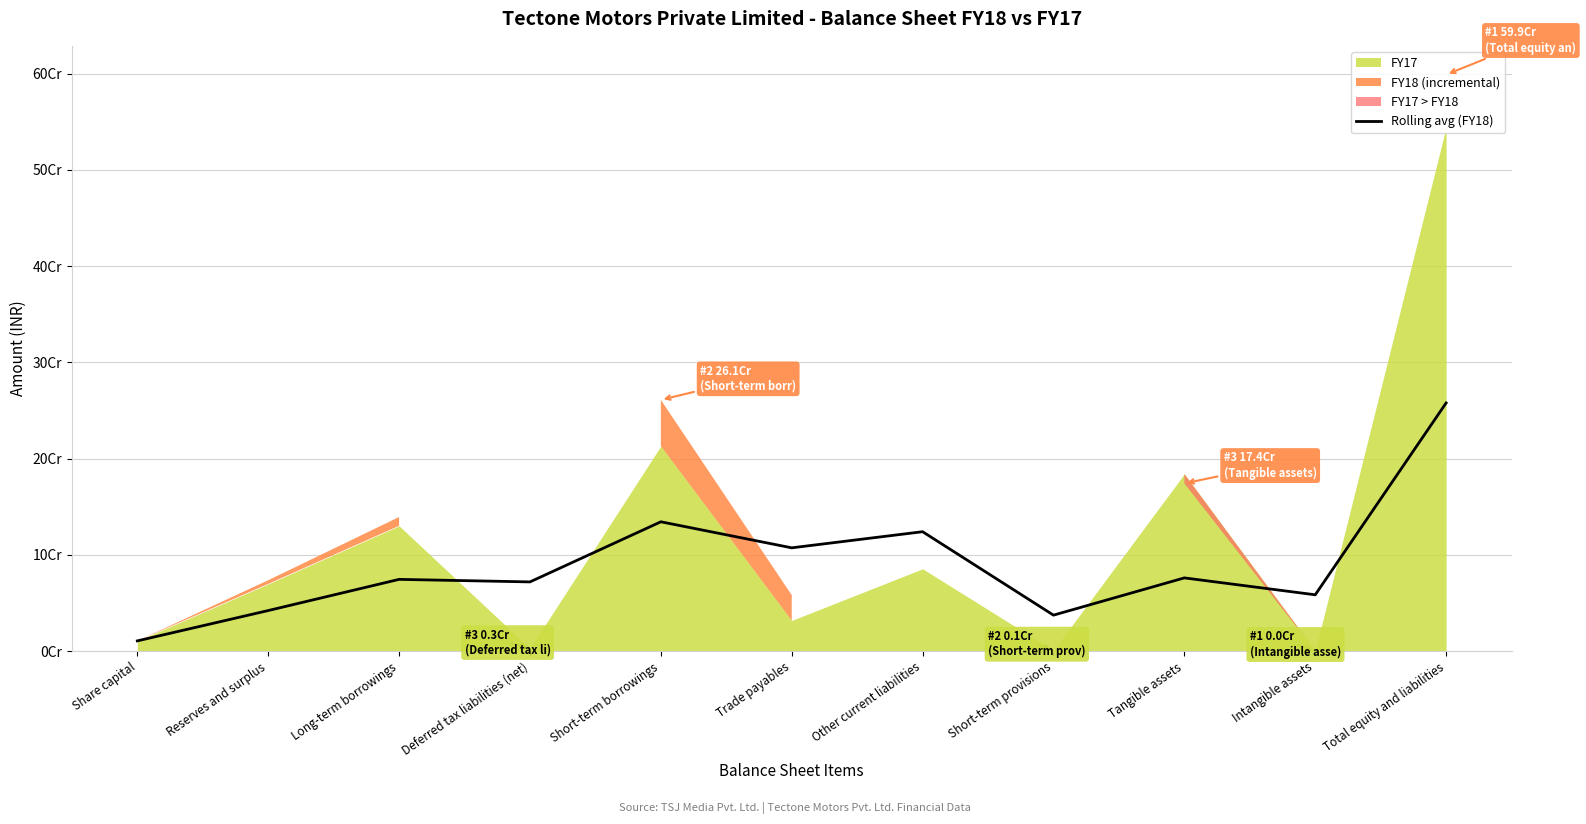

The value at Intangible assets is 58431096.0. True or false?

True